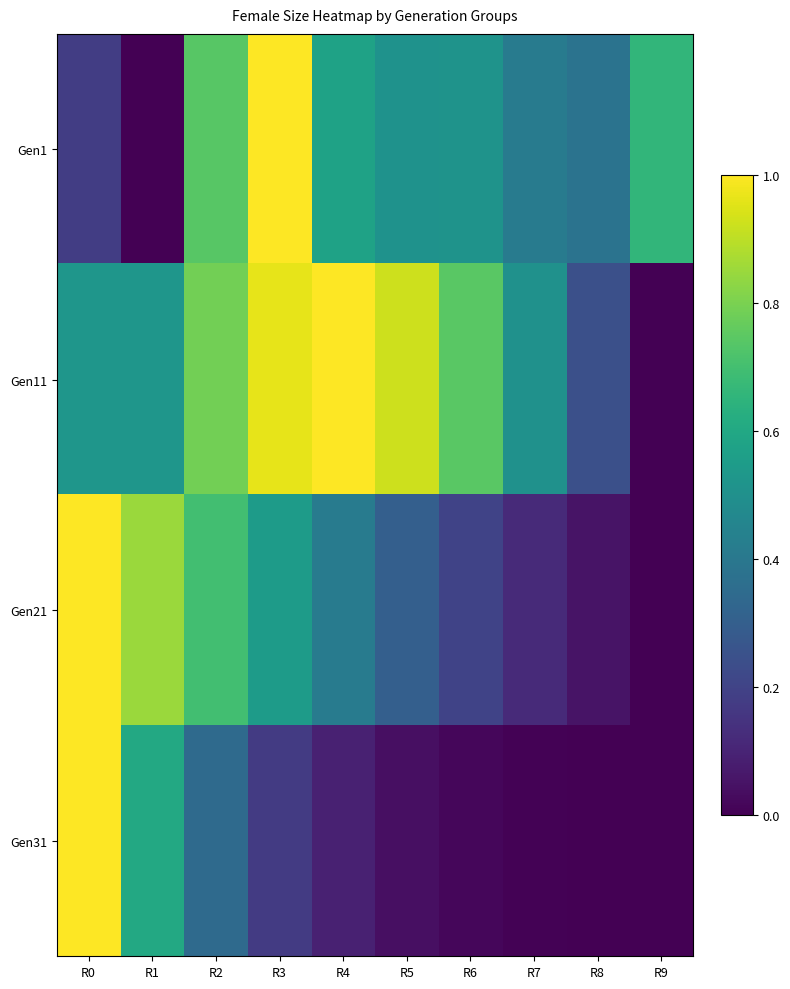

What is the difference between the highest and lowest values at R6?

0.7